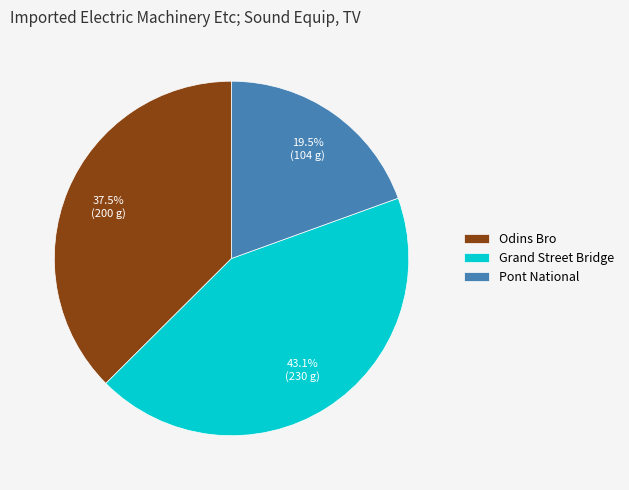

Does any single category account for the majority?

No